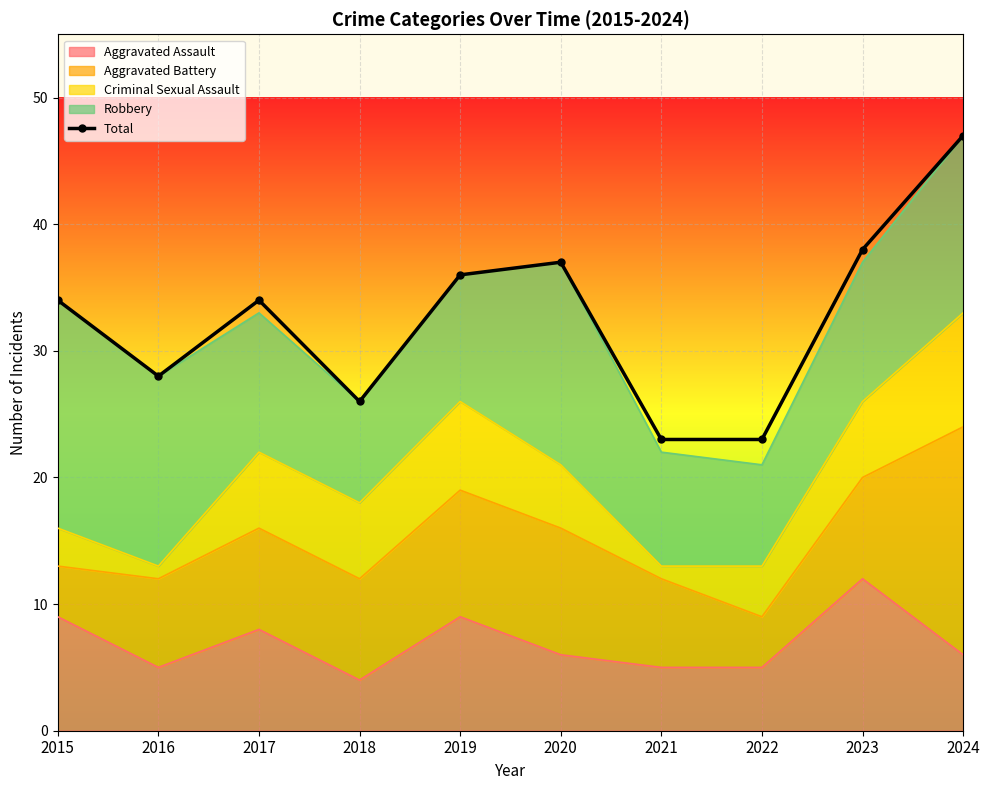

Rank the categories by value from lowest to highest.

2021, 2022, 2018, 2016, 2015, 2017, 2019, 2020, 2023, 2024